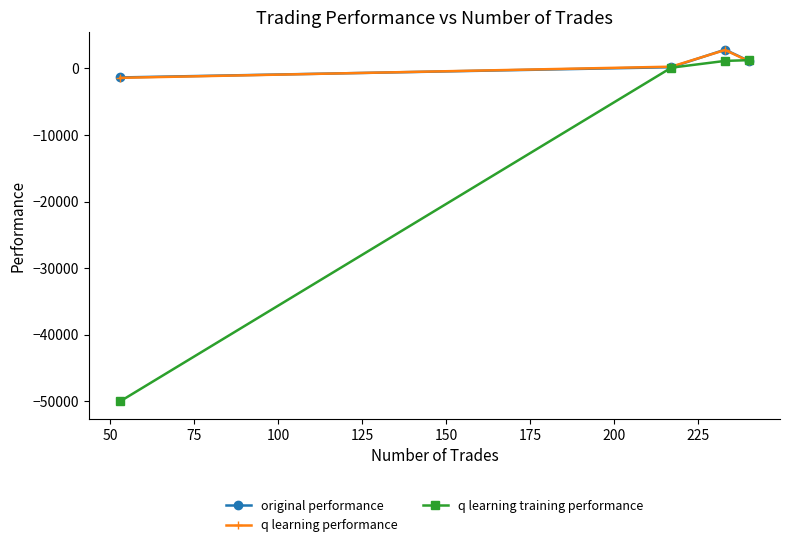

What is the value of the q learning training performance point at the 4th from the left?

1235.6